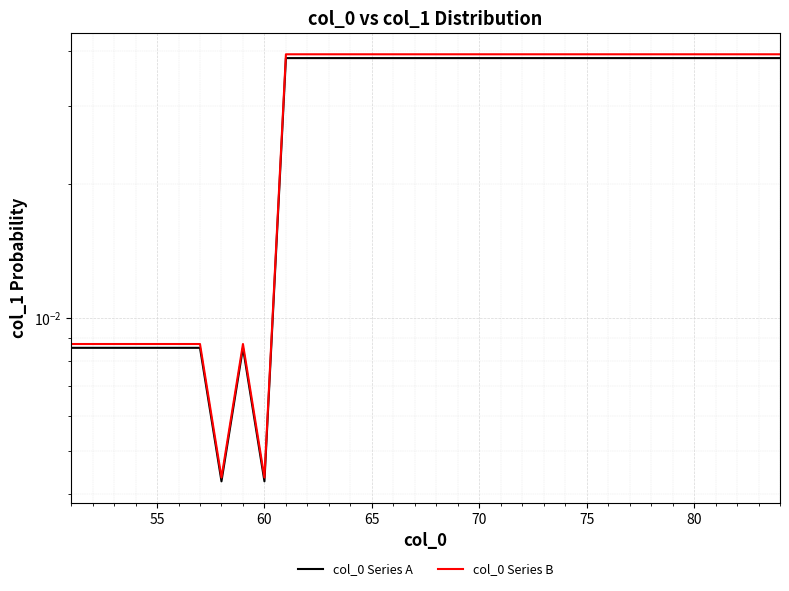

At how many categories does at least one series exceed 0?

34